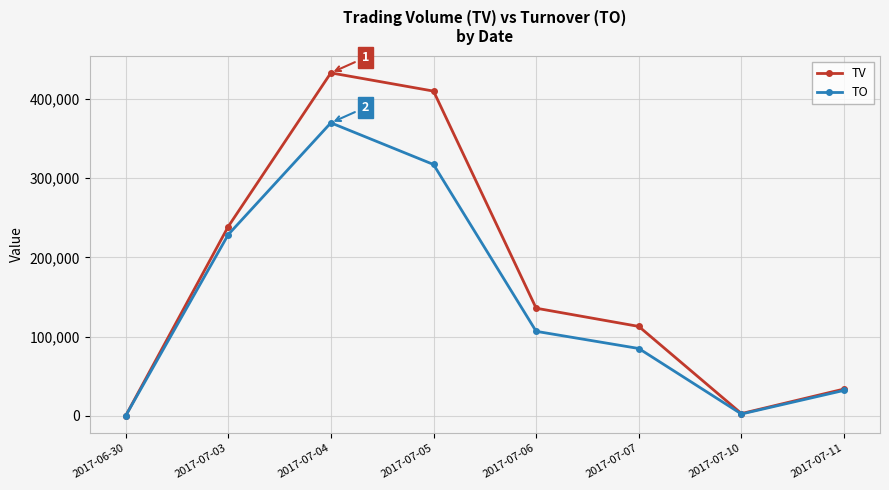

What is the difference between the TO values at 2017-07-10 and 2017-07-11?

29810